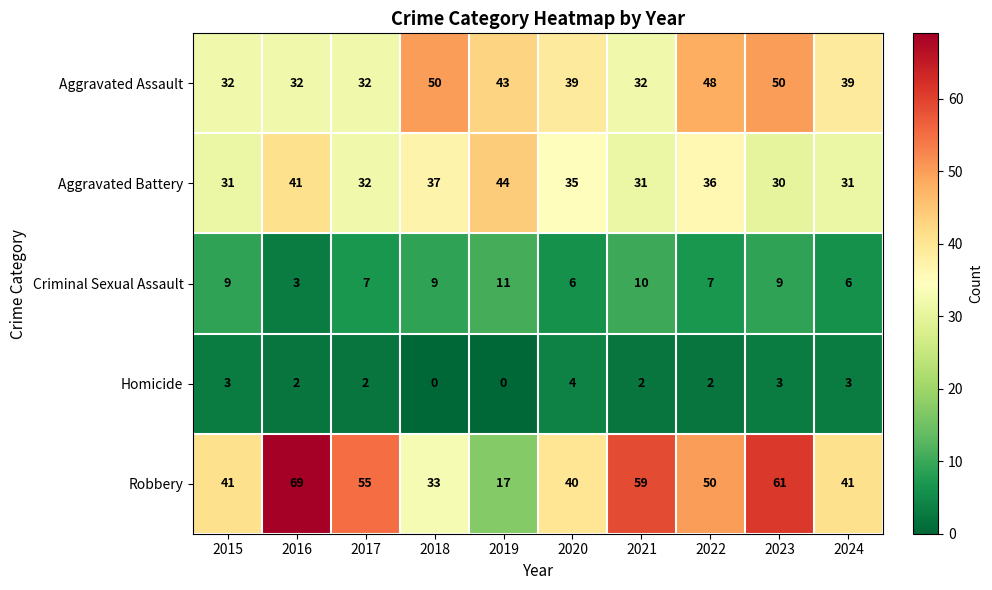

What is the maximum value for Homicide?

4